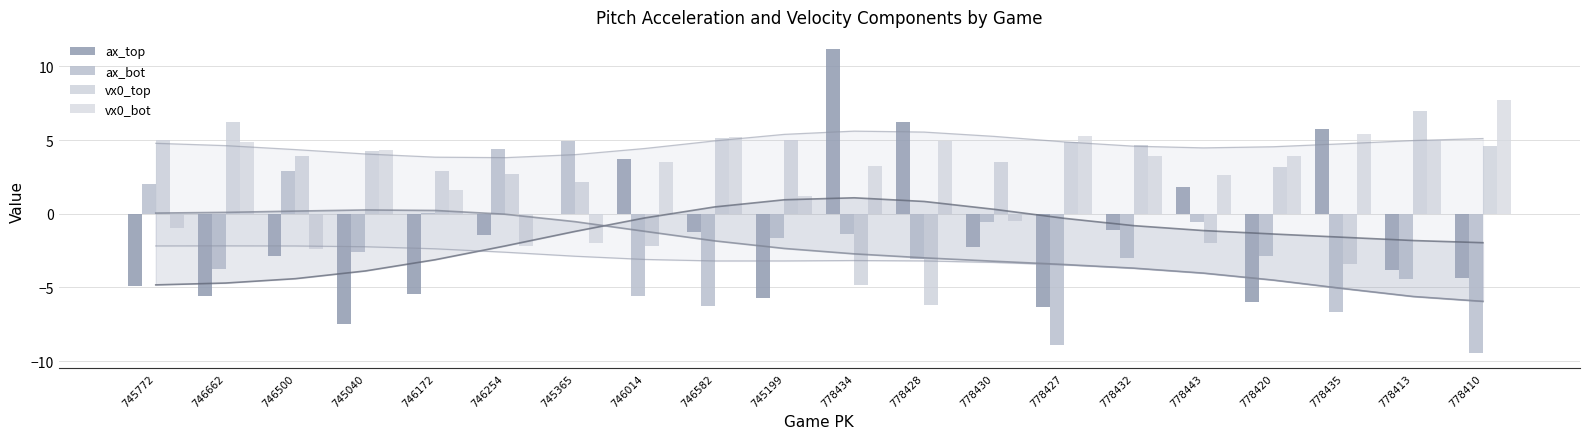

Rank the series by their maximum value, from lowest to highest.

ax_bot, vx0_top, vx0_bot, ax_top